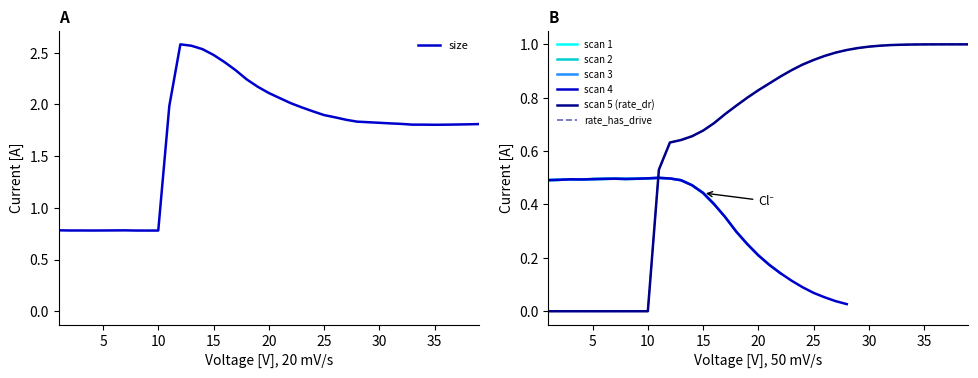

The size series shows 1.9 at 25. True or false?

True